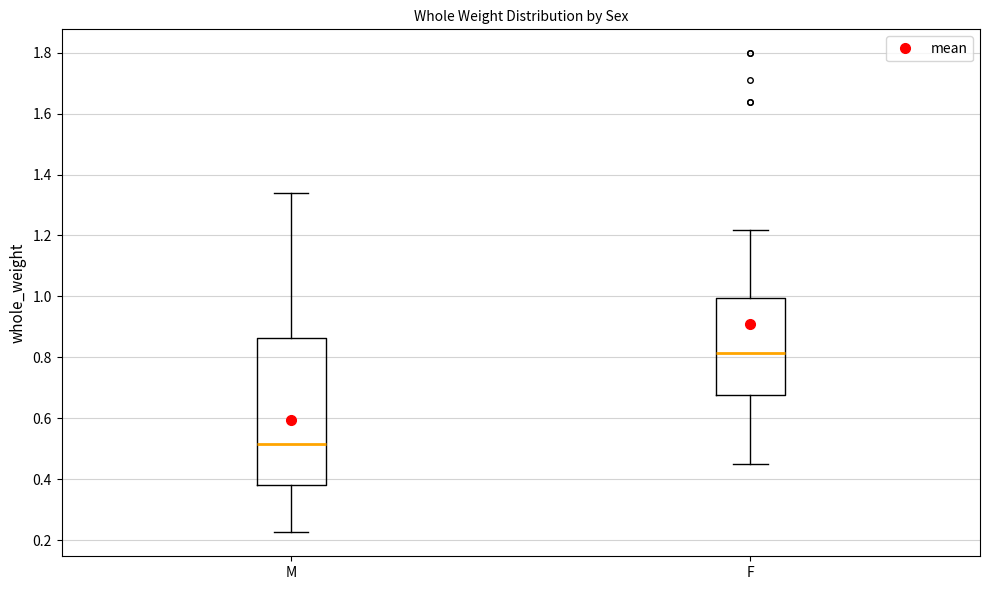

Comparing the boxes themselves (not the whiskers), which one is the tallest?

M